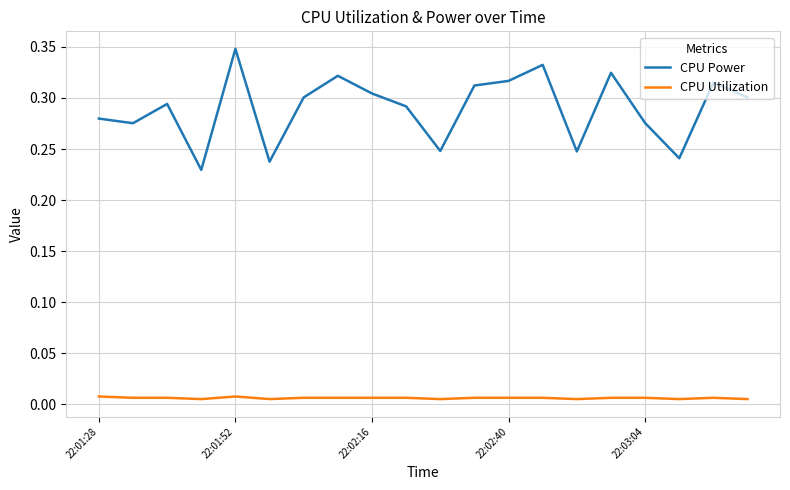

Which series has the largest total across all categories?

CPU Power